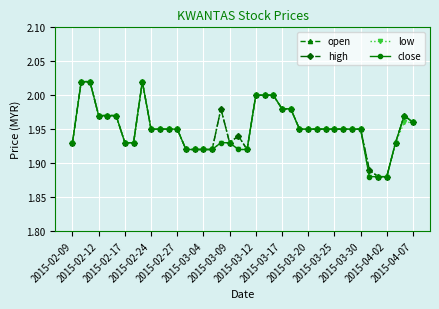

Reading left to right, transcribe all the data shown in this chart.

open: 1.9	2.0	2.0	2.0	2.0	2.0	1.9	1.9	2.0	1.9	1.9	1.9	1.9	1.9	1.9	1.9	1.9	2.0	1.9	1.9	1.9	2.0	2.0	2.0	2.0	2.0	1.9	1.9	1.9	1.9	1.9	1.9	1.9	1.9	1.9	1.9	1.9	1.9	2.0	2.0
high: 1.9	2.0	2.0	2.0	2.0	2.0	1.9	1.9	2.0	1.9	1.9	1.9	1.9	1.9	1.9	1.9	1.9	2.0	1.9	1.9	1.9	2.0	2.0	2.0	2.0	2.0	1.9	1.9	1.9	1.9	1.9	1.9	1.9	1.9	1.9	1.9	1.9	1.9	2.0	2.0
low: 1.9	2.0	2.0	2.0	2.0	2.0	1.9	1.9	2.0	1.9	1.9	1.9	1.9	1.9	1.9	1.9	1.9	1.9	1.9	1.9	1.9	2.0	2.0	2.0	2.0	2.0	1.9	1.9	1.9	1.9	1.9	1.9	1.9	1.9	1.9	1.9	1.9	1.9	2.0	2.0
close: 1.9	2.0	2.0	2.0	2.0	2.0	1.9	1.9	2.0	1.9	1.9	1.9	1.9	1.9	1.9	1.9	1.9	1.9	1.9	1.9	1.9	2.0	2.0	2.0	2.0	2.0	1.9	1.9	1.9	1.9	1.9	1.9	1.9	1.9	1.9	1.9	1.9	1.9	2.0	2.0